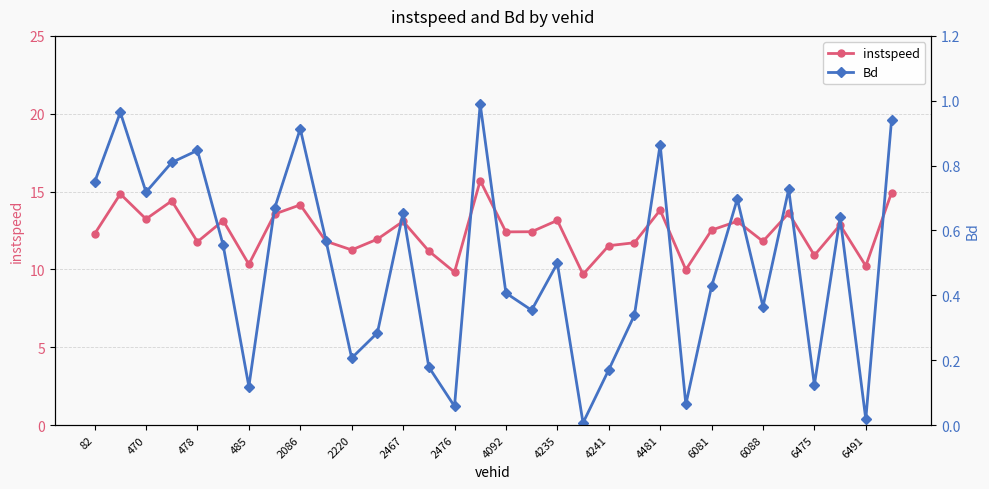

What are all the series names shown in the legend?

instspeed, Bd